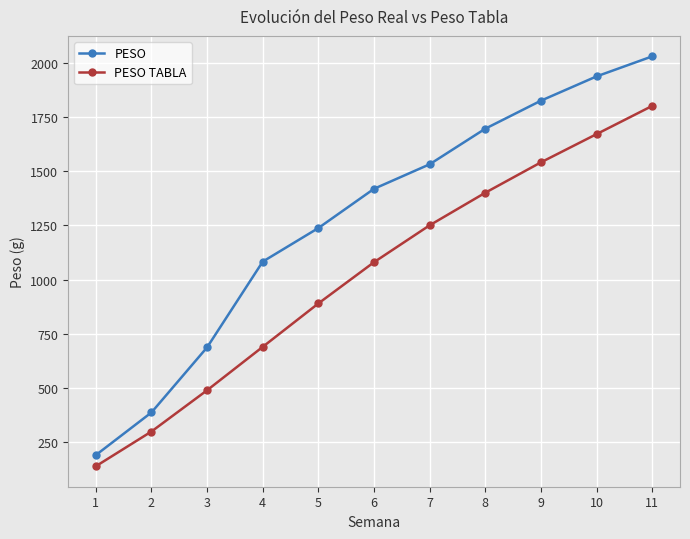

List the series in order of their overall mean, lowest first.

PESO TABLA, PESO